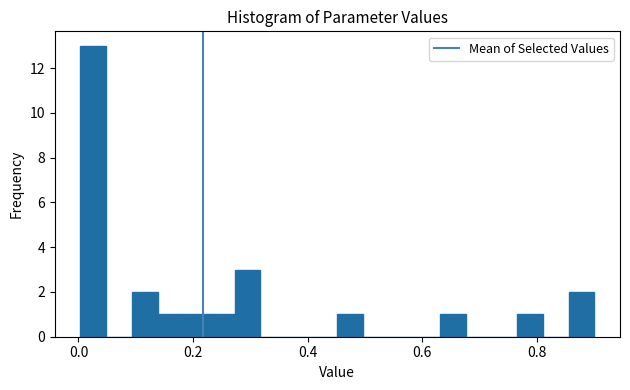

Around what value on the x-axis is the tallest bar? Give the approximate position of its centre, as read against the axis.

0.02